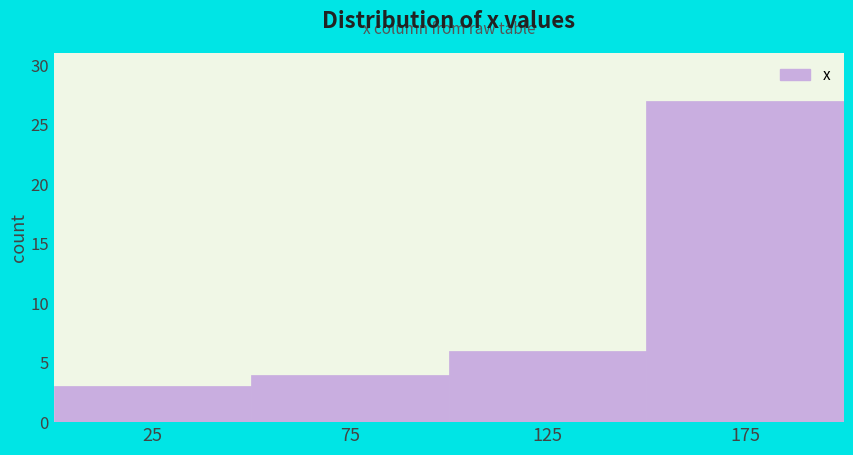

How tall is the bar that spans 100 to 150 on the x-axis? Neither the bar edges nor the heights are printed on the chart, so give them approximately, as read against the axes.

6